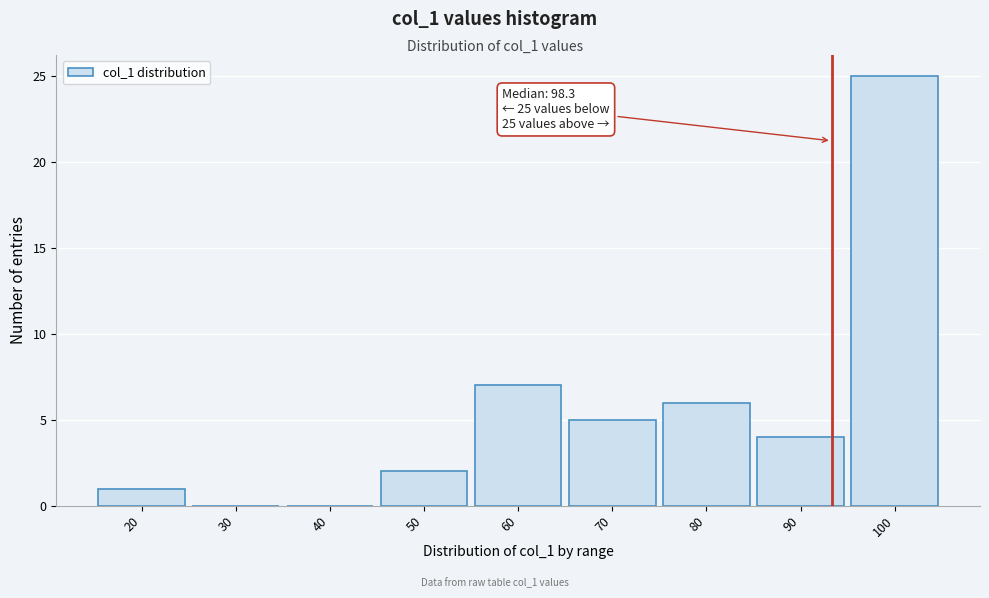

Reading right to left, what are all the values shown in this chart?

100=25	90=4	80=6	70=5	60=7	50=2	40=0	30=0	20=1